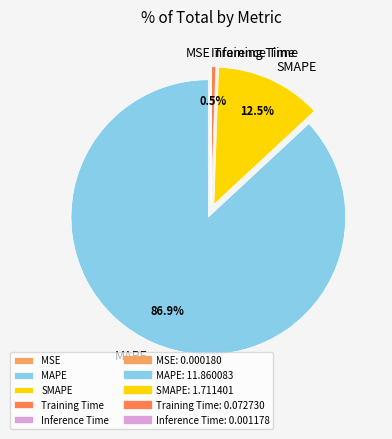

What is the majority slice?

MAPE